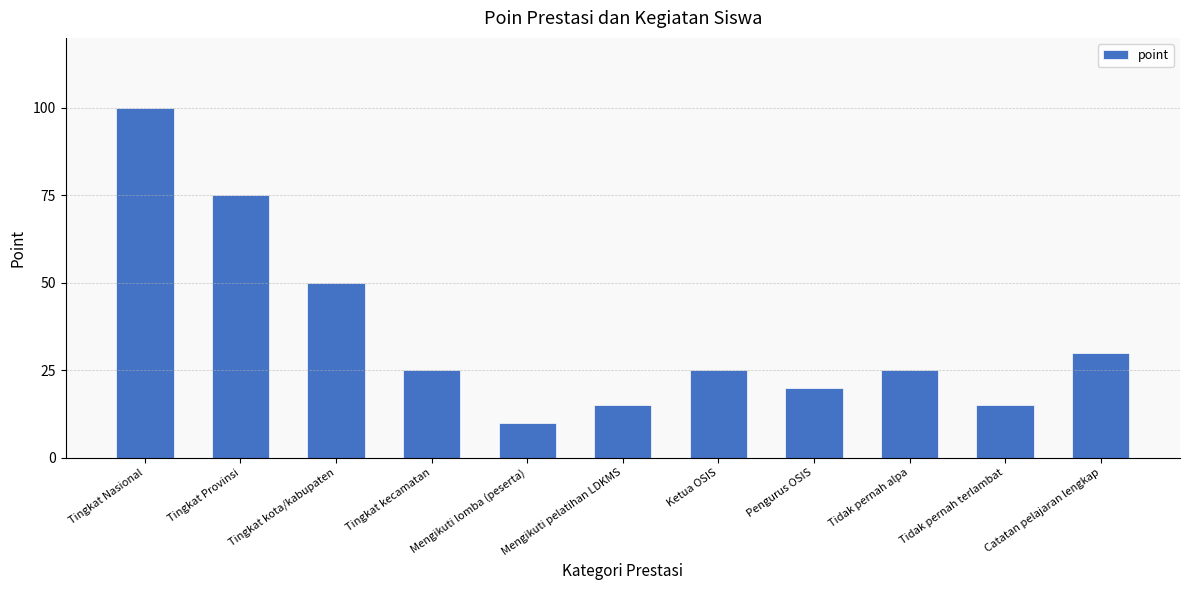

Where is the data nearest to the value 55?

Tingkat kota/kabupaten